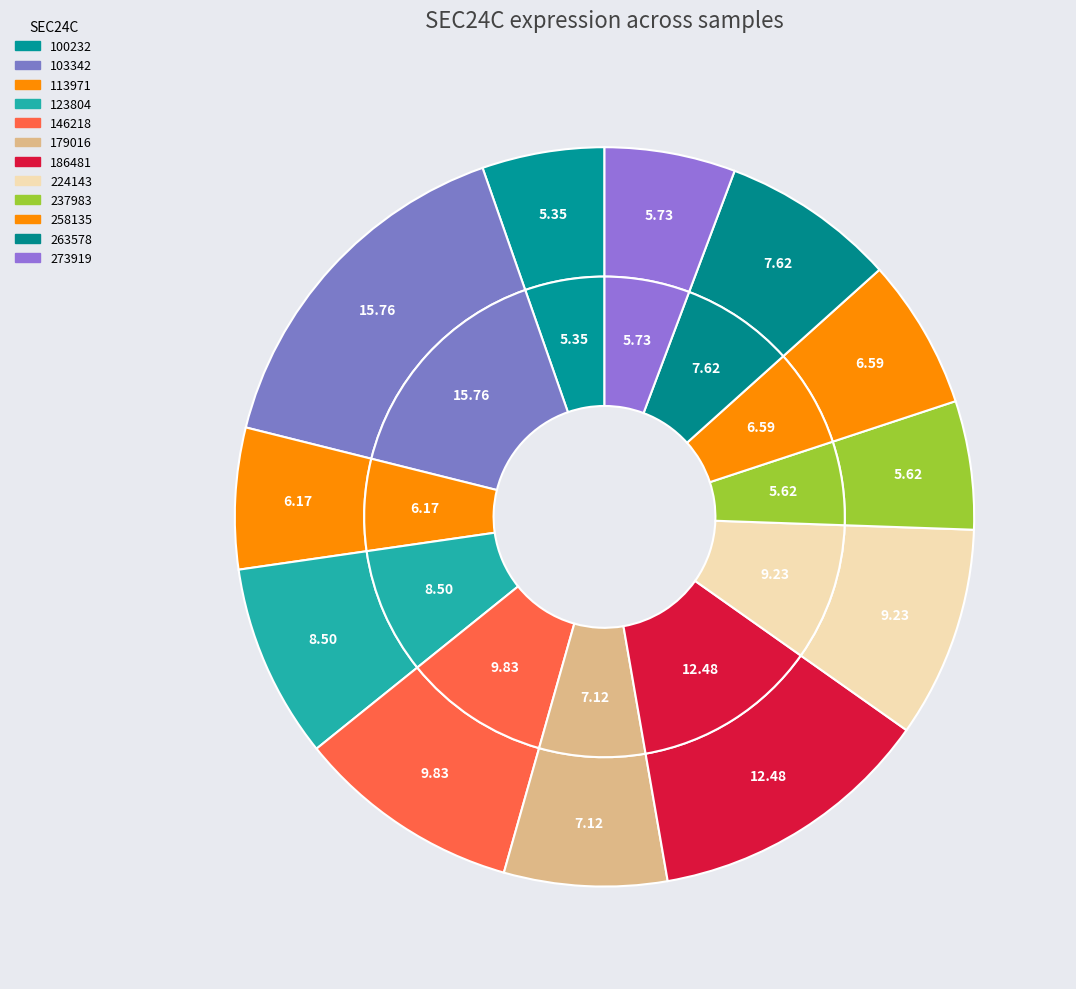

To the nearest percent, what is the combined percentage of 123804 and 113971?

15%